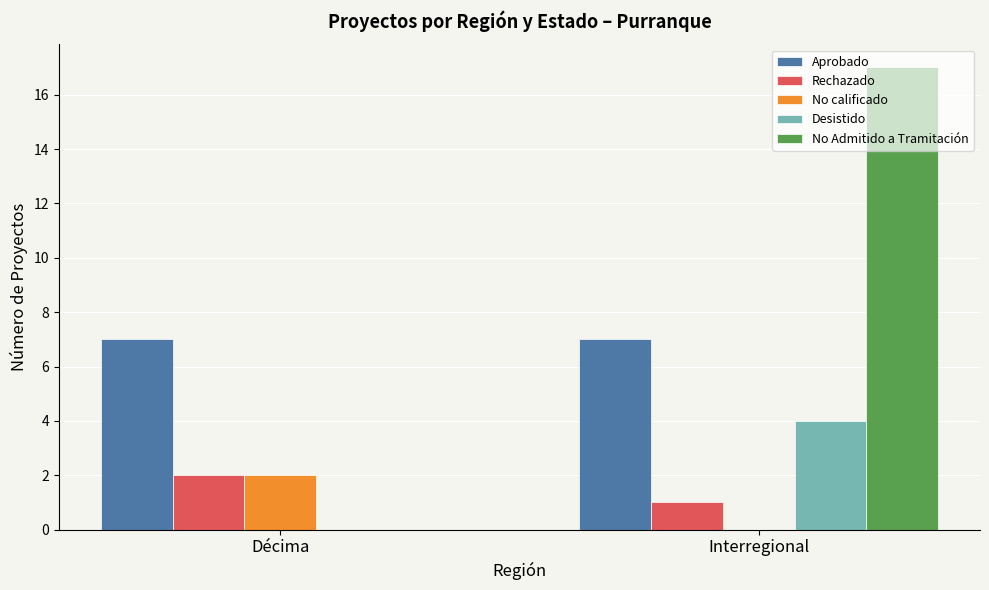

At which category is the sum across all series the highest?

Interregional